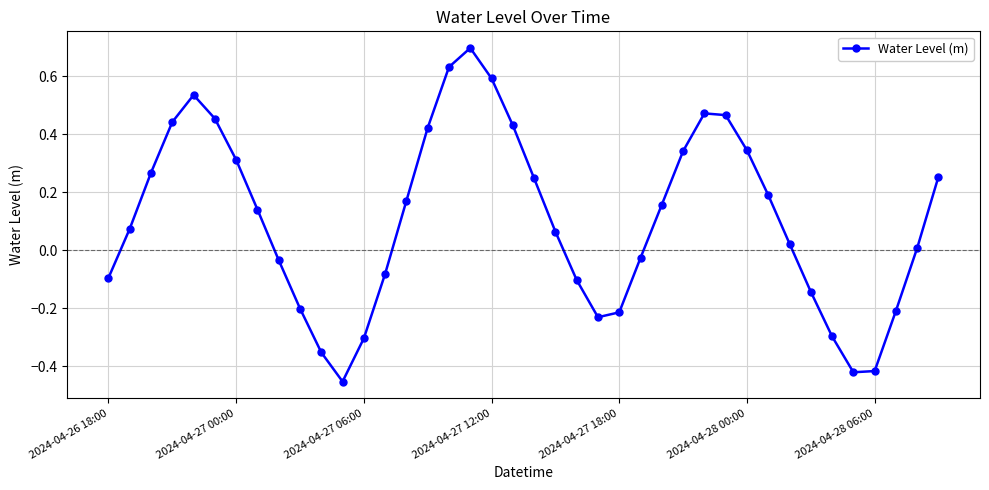

How many interior local peaks (higher than both neighbors) does the data have?

3